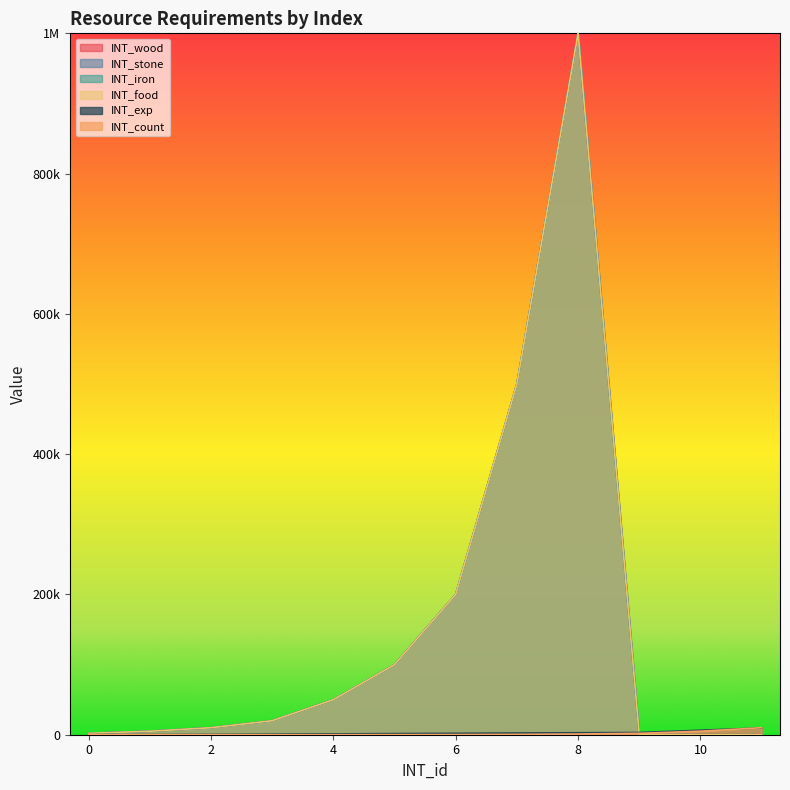

True or false: INT_iron has a value of 104196 at 6.

False